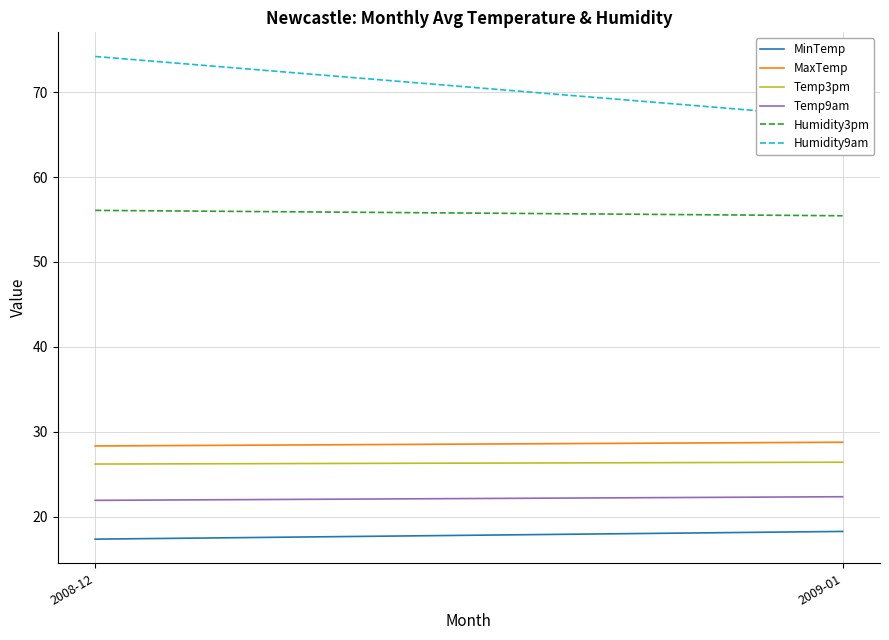

Which series has the largest range (max minus min)?

Humidity9am